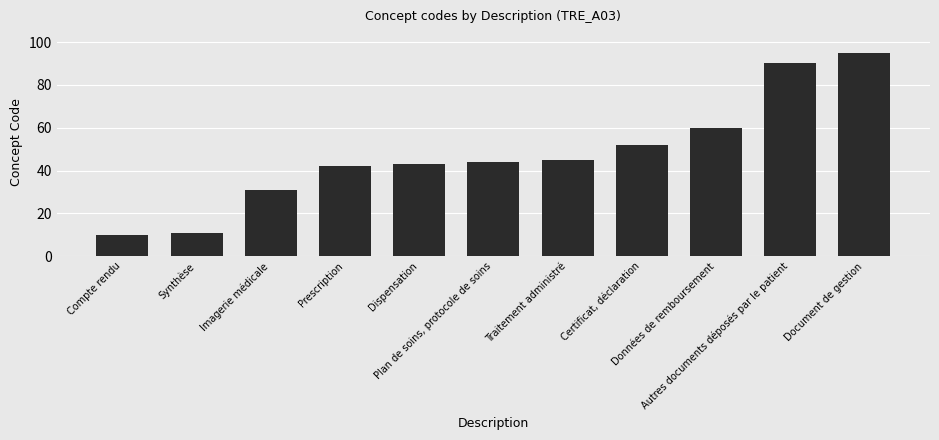

List the labels in order of value, smallest first.

Compte rendu, Synthèse, Imagerie médicale, Prescription, Dispensation, Plan de soins, protocole de soins, Traitement administré, Certificat, déclaration, Données de remboursement, Autres documents déposés par le patient, Document de gestion